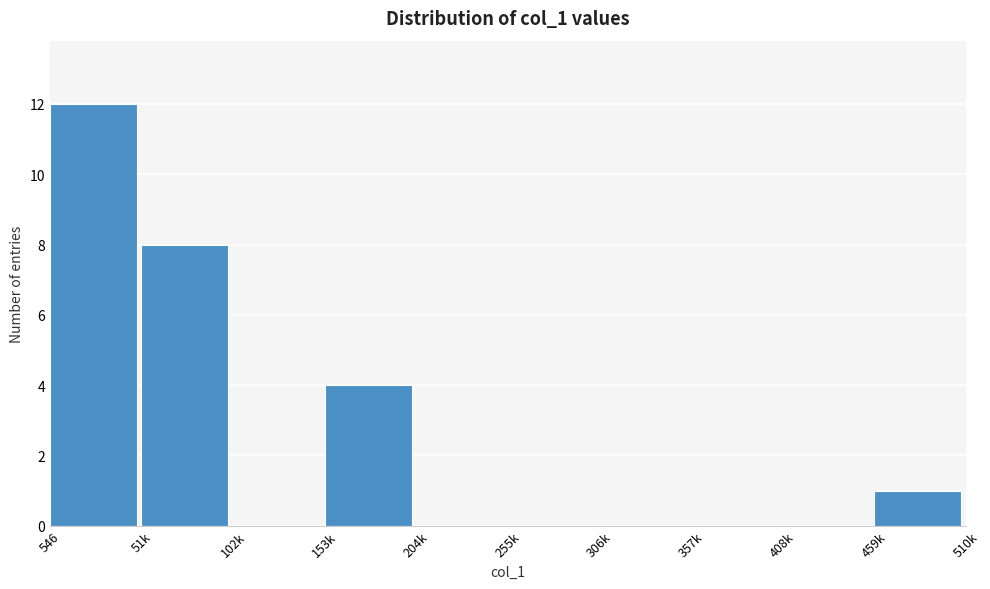

Reading left to right, extract all data points from this chart.

546=12	51k=8	102k=0	153k=4	204k=0	255k=0	306k=0	357k=0	408k=0	459k=1